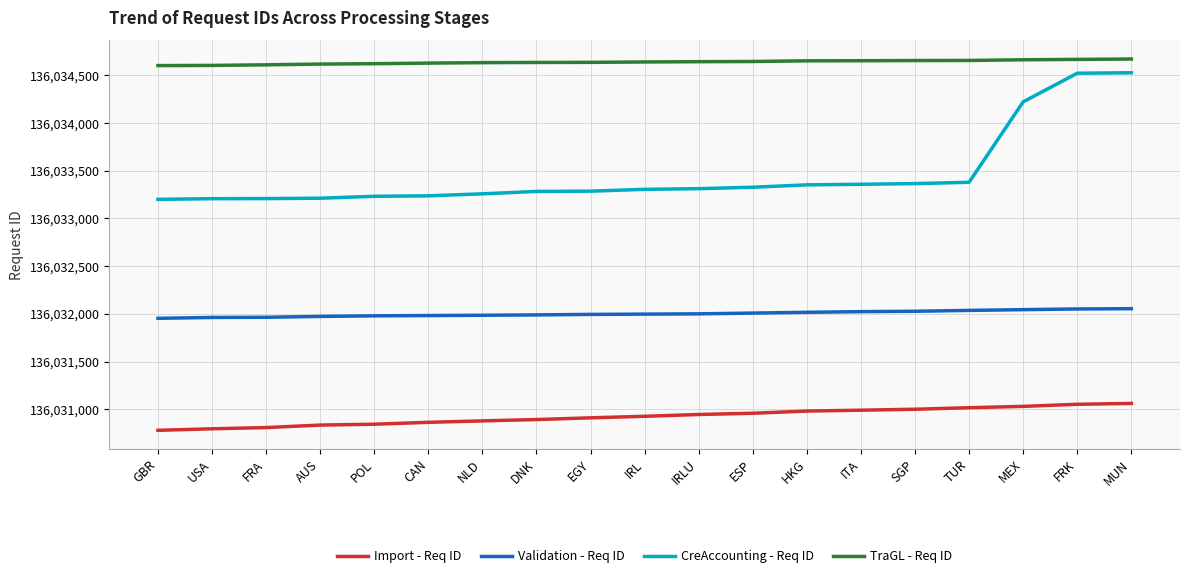

True or false: Import - Req ID and TraGL - Req ID cross at least once.

False